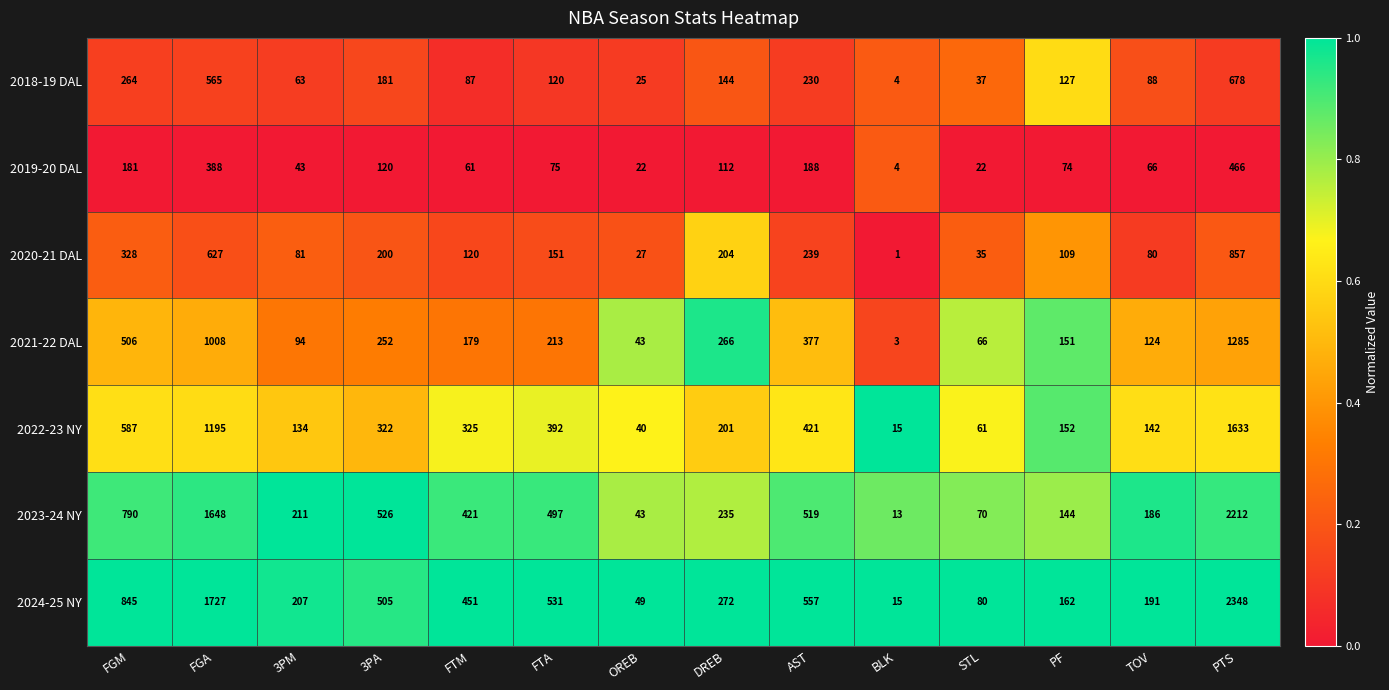

How many series are shown in this chart?

7